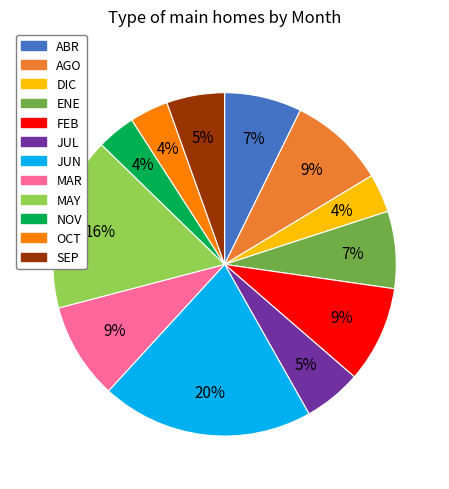

Which slice is the largest?

JUN